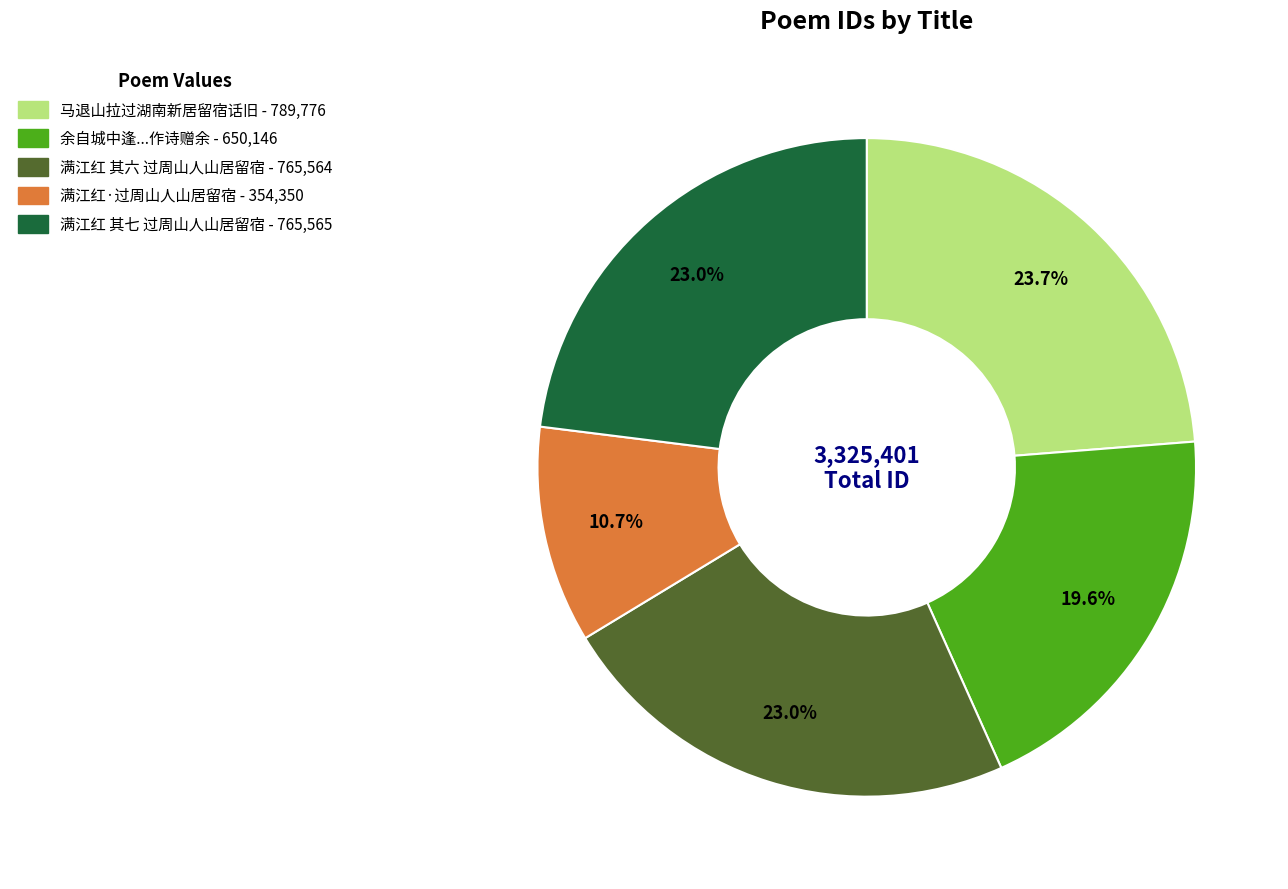

Is there a majority slice in this chart?

No